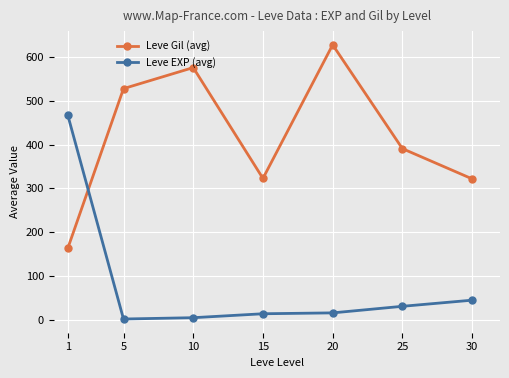

What is the difference between the highest and lowest values at 5?

526